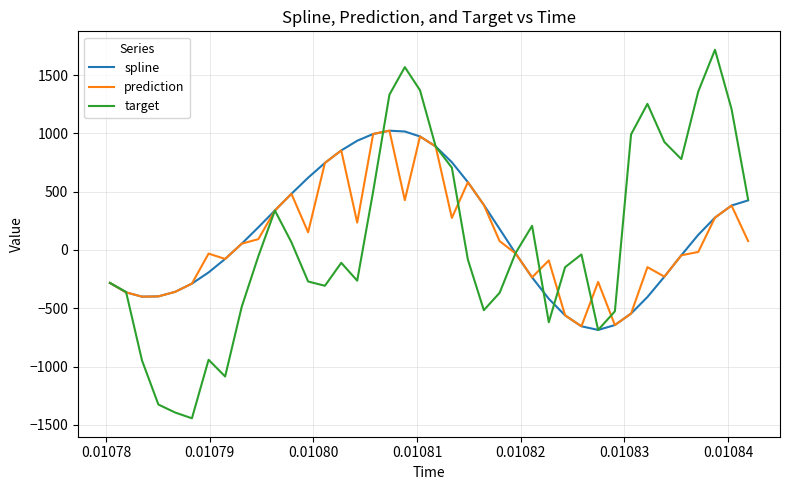

What is the smallest value displayed?

-1443.9